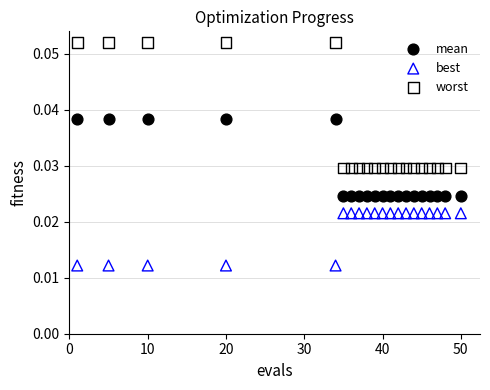

Which series reaches the maximum Y coordinate?

worst